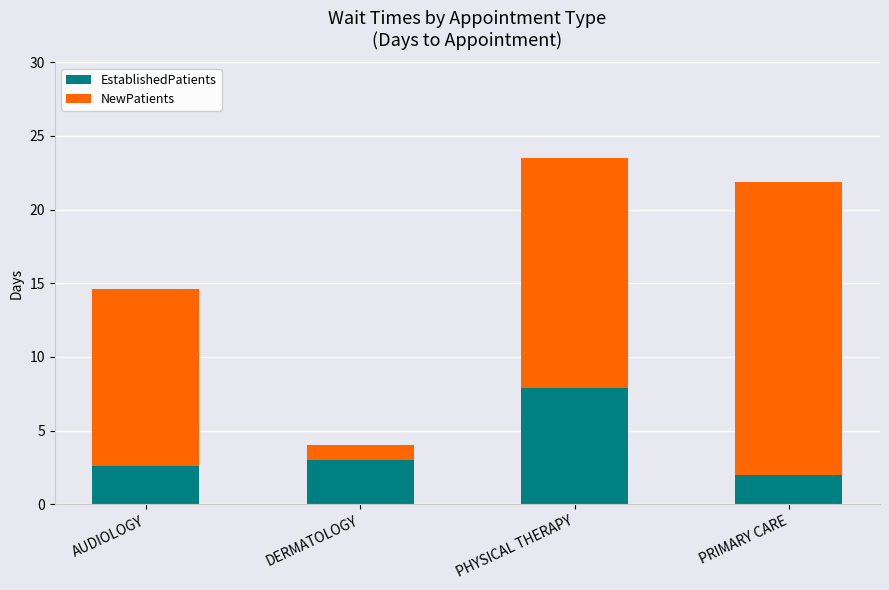

Reading right to left, transcribe the values for EstablishedPatients.

PRIMARY CARE=2.0	PHYSICAL THERAPY=7.9	DERMATOLOGY=3.0	AUDIOLOGY=2.6